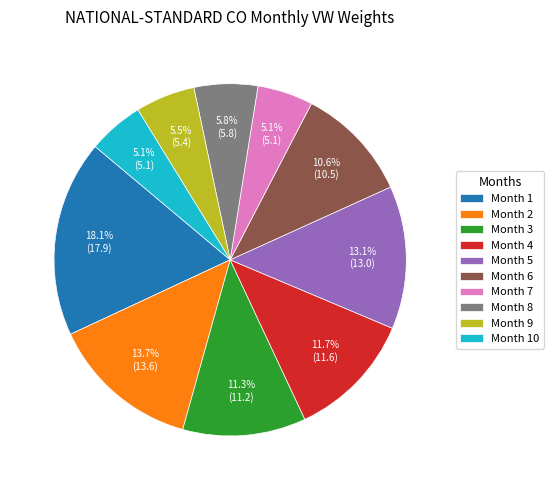

Does Month 5 represent more than half of the total?

No